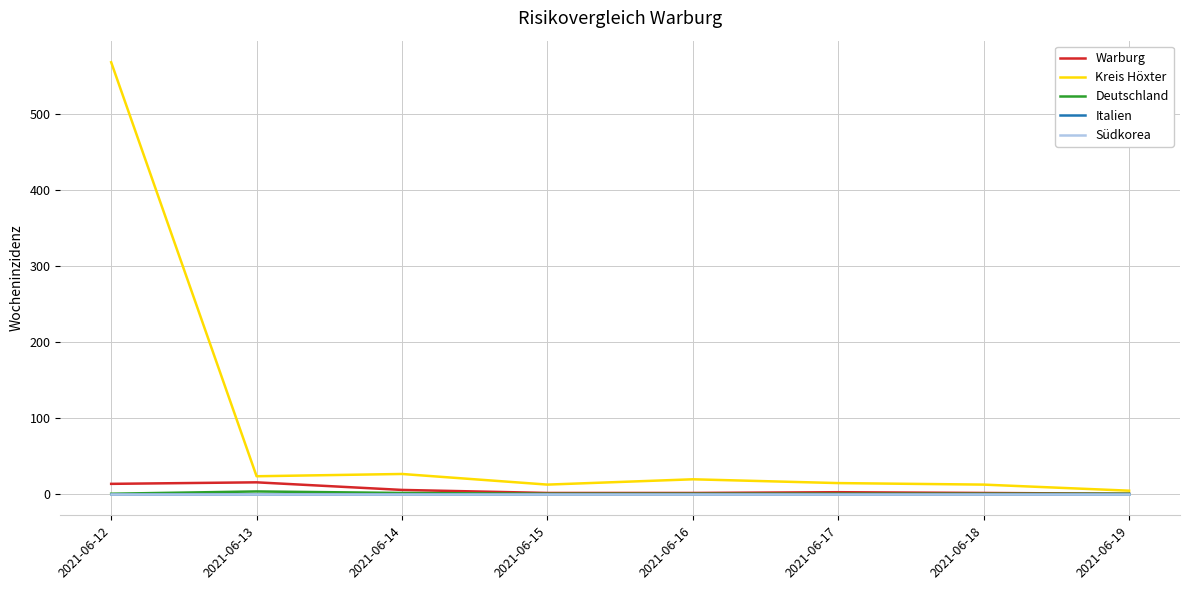

Does the chart have visible grid lines?

Yes